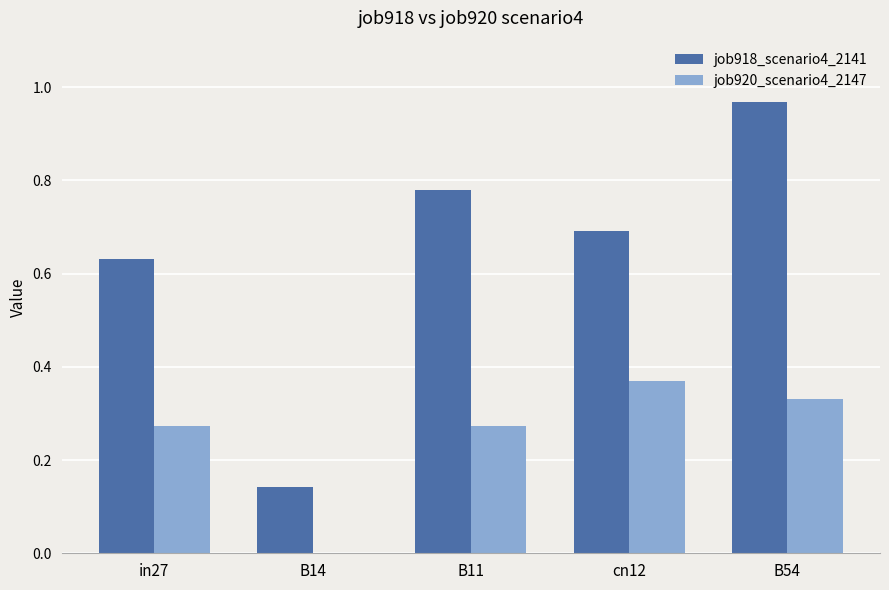

Where is job918_scenario4_2141 nearest to the value 0?

B14